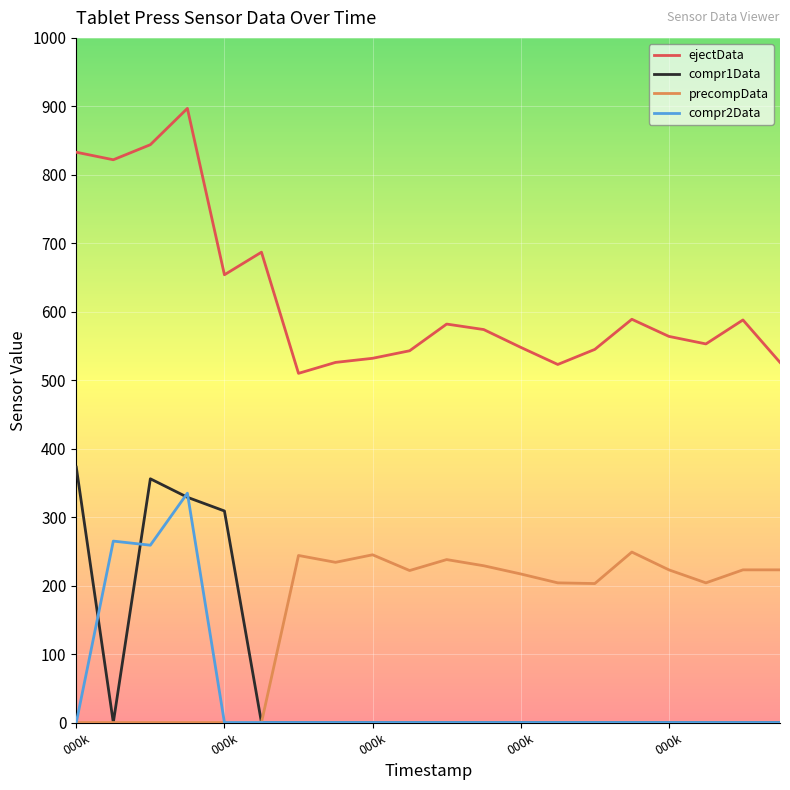

True or false: precompData and ejectData intersect in this chart.

False